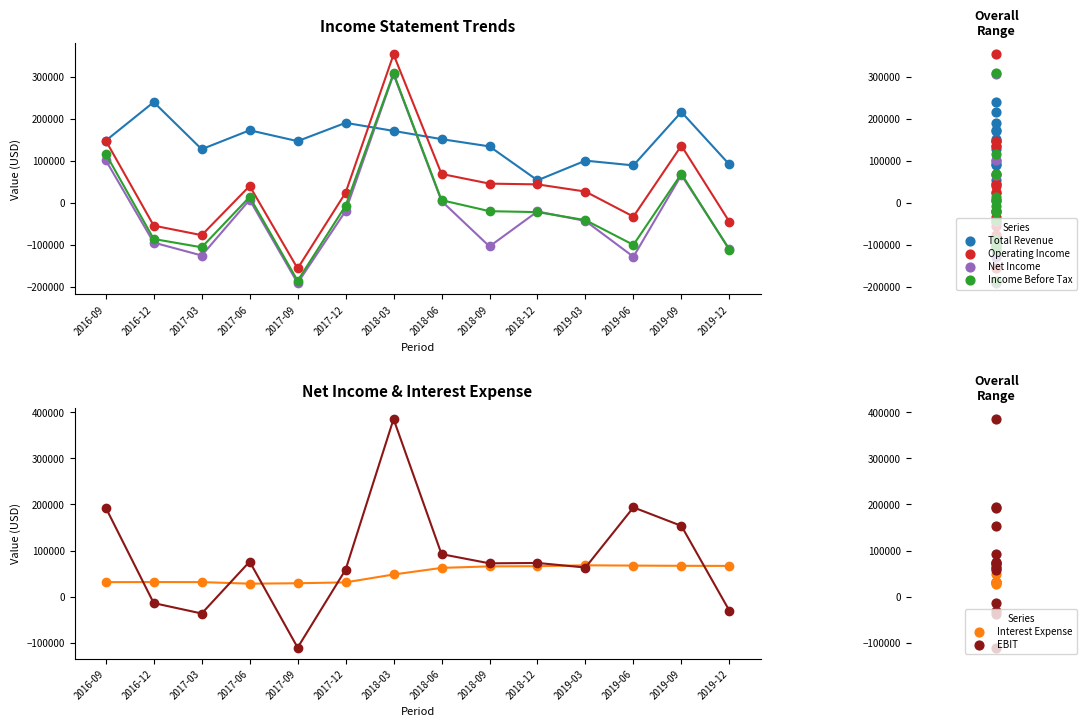

At how many categories does at least one series exceed 287461?

1